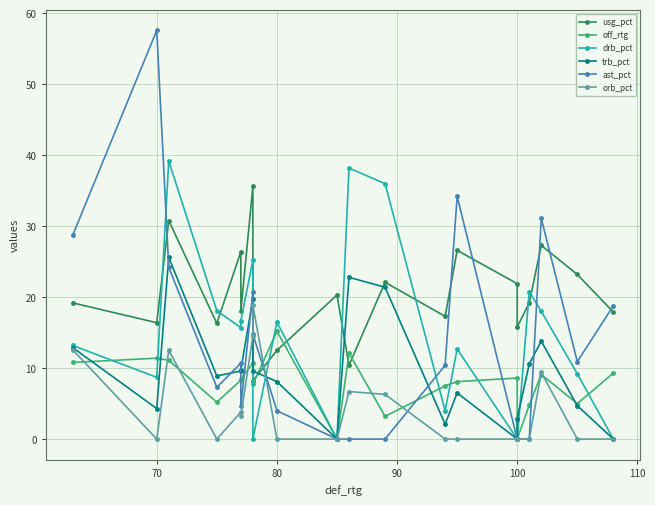

What is the label of the 18th point from the right?

80